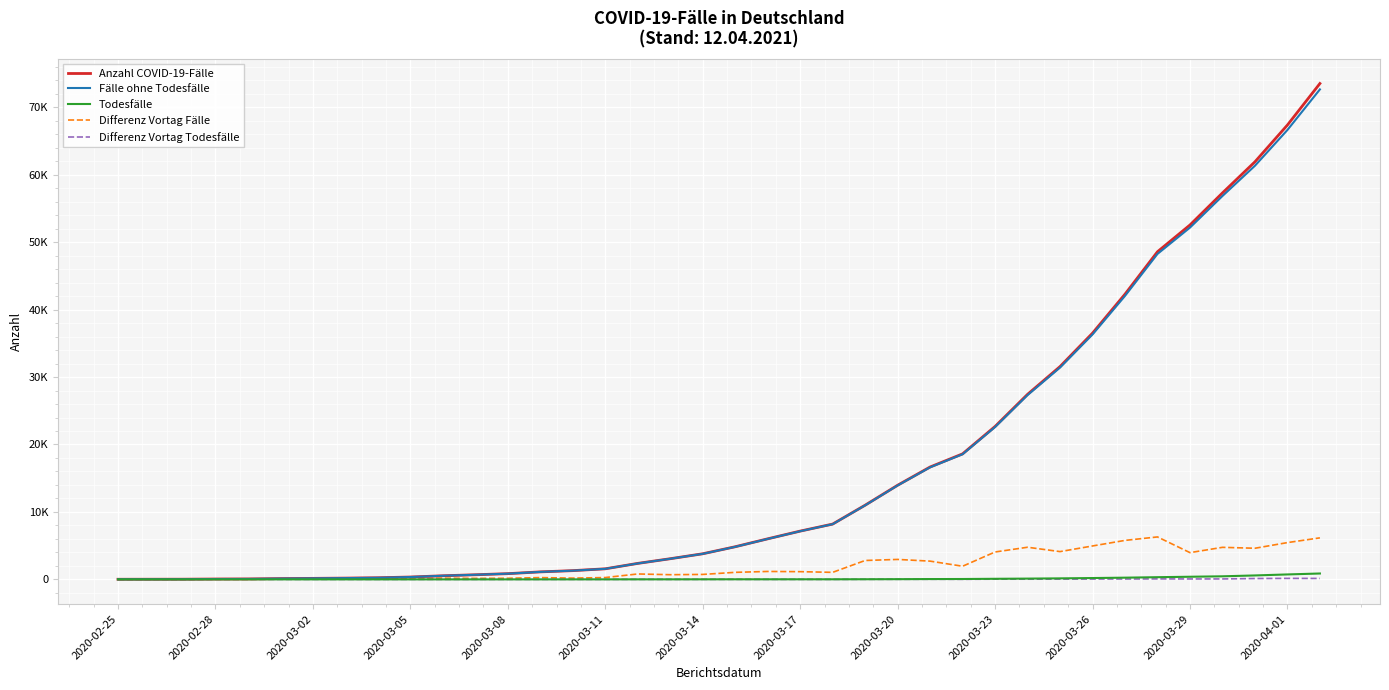

What are all the series names shown in the legend?

Anzahl COVID-19-Fälle, Fälle ohne Todesfälle, Todesfälle, Differenz Vortag Fälle, Differenz Vortag Todesfälle